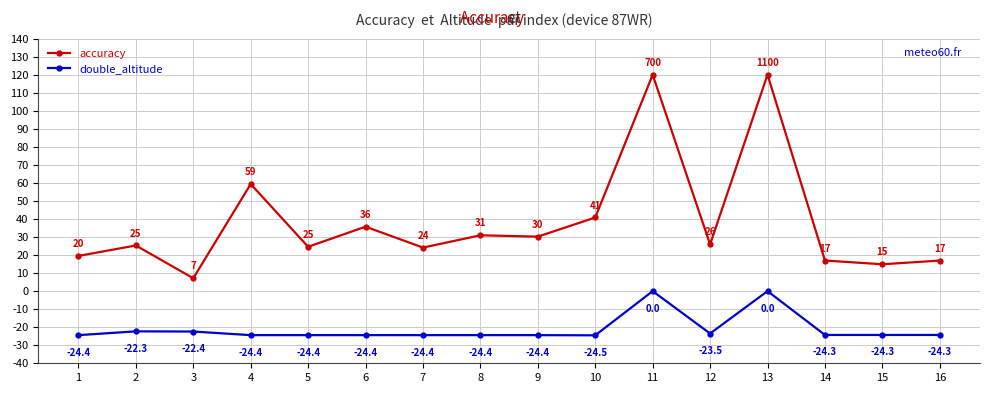

Is it true that accuracy equals 20.7 at 4?

False